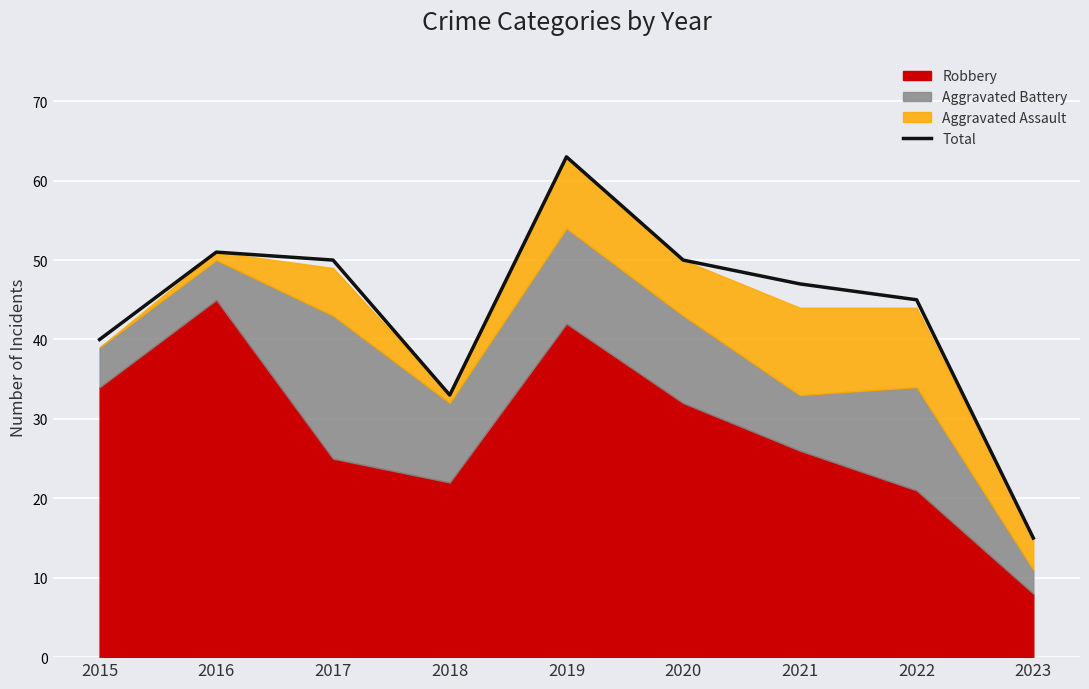

The chart shows a value of 51 at 2016. True or false?

True